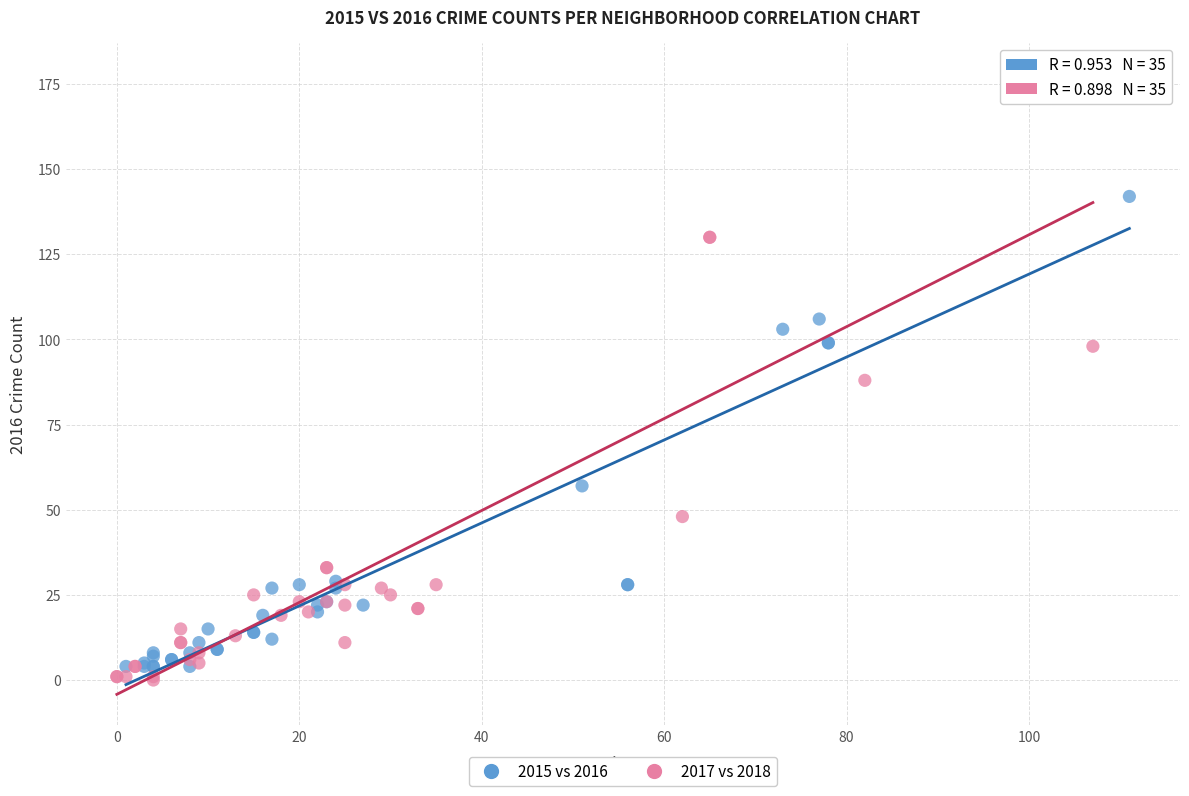

What are all the series names shown in the legend?

2015 vs 2016, 2017 vs 2018